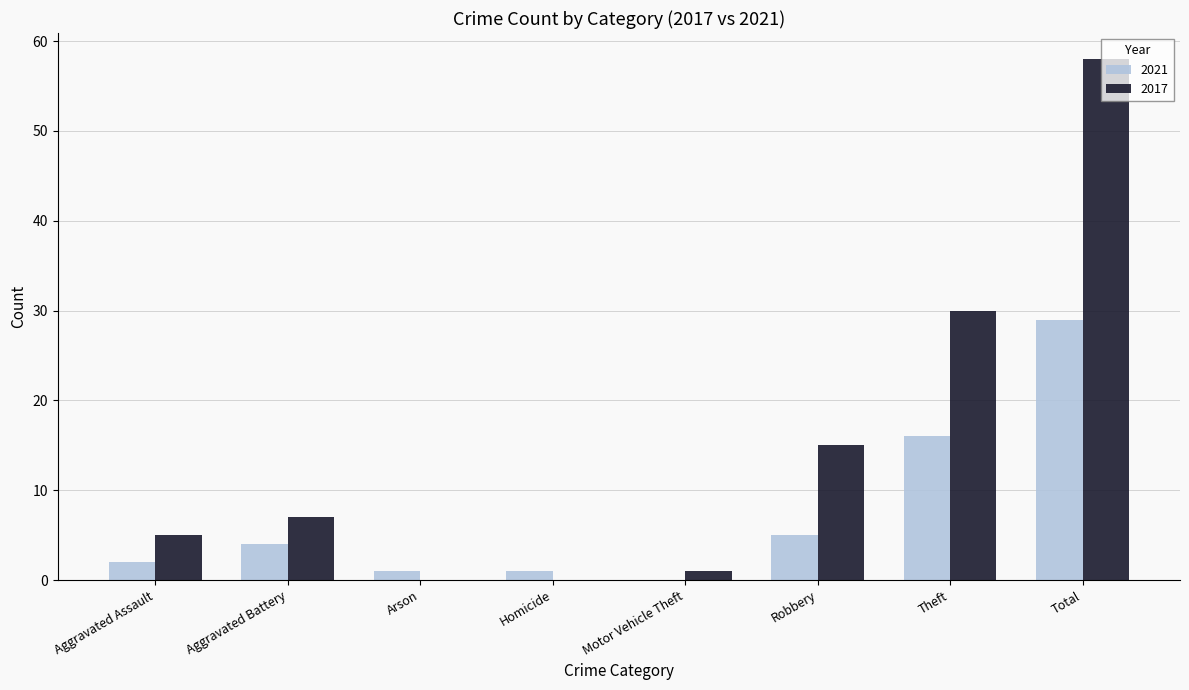

Is the value of 2021 at Total greater than the value of 2017 at Total?

No